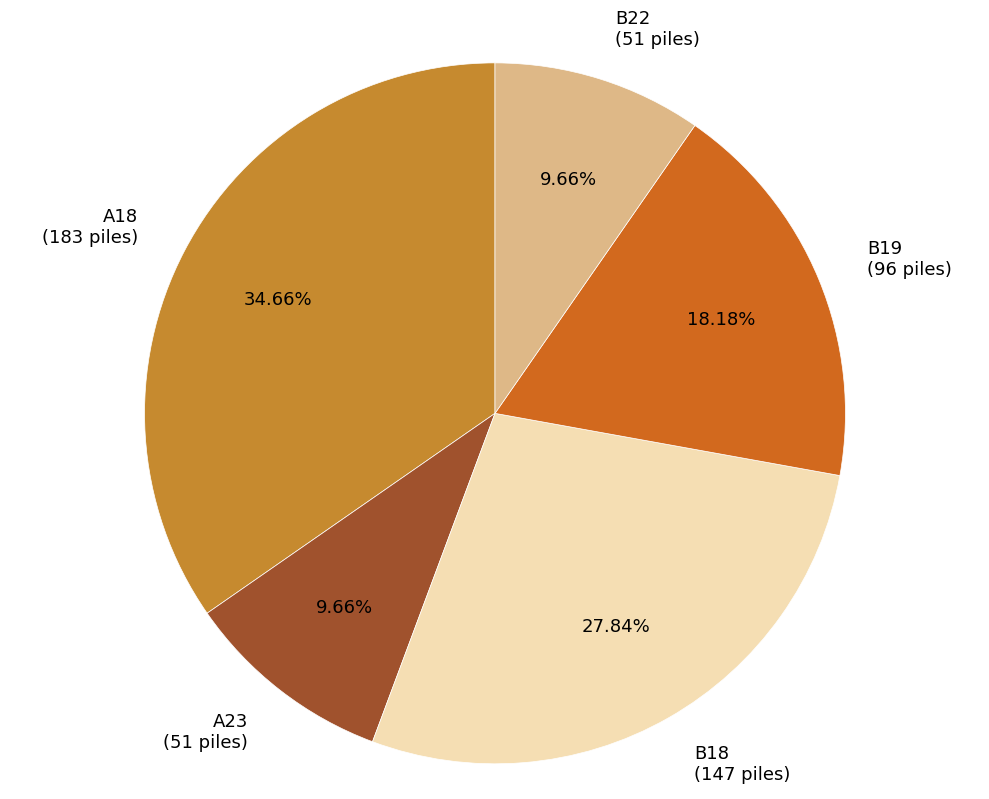

Is there a majority slice in this chart?

No